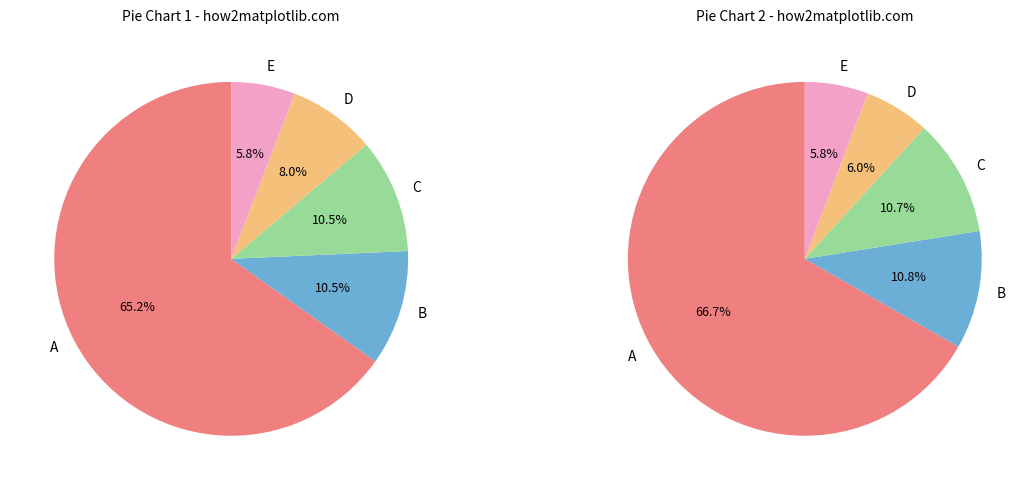

True or false: 2440 accounts for 17% of the total.

False